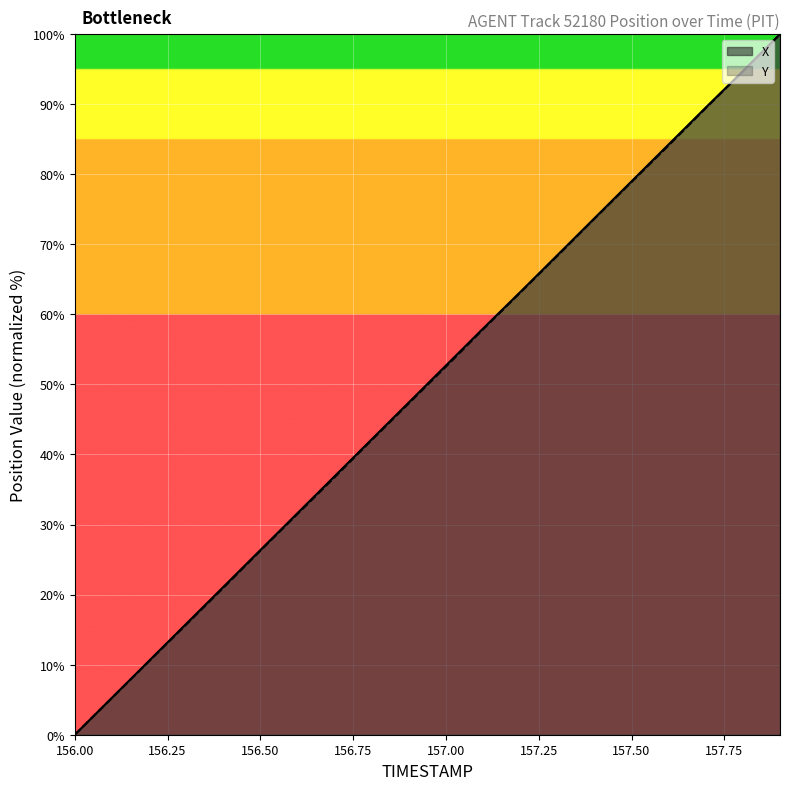

Does the chart display data point markers on the line(s)?

No